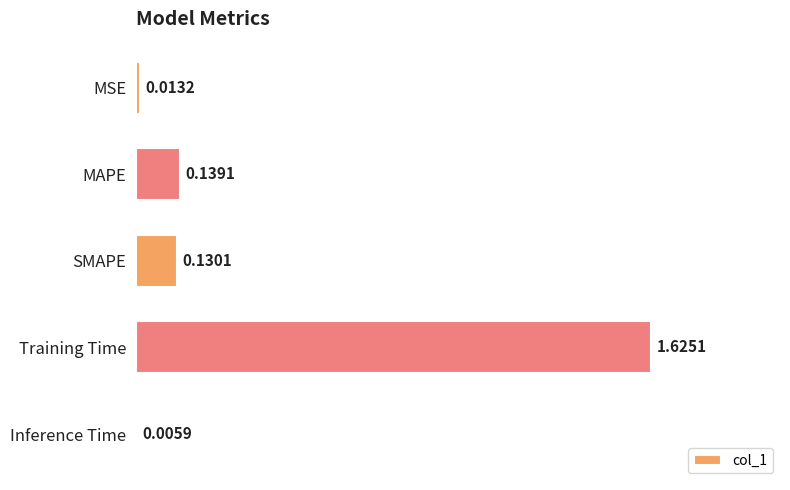

Where is the data nearest to the value 0?

Inference Time